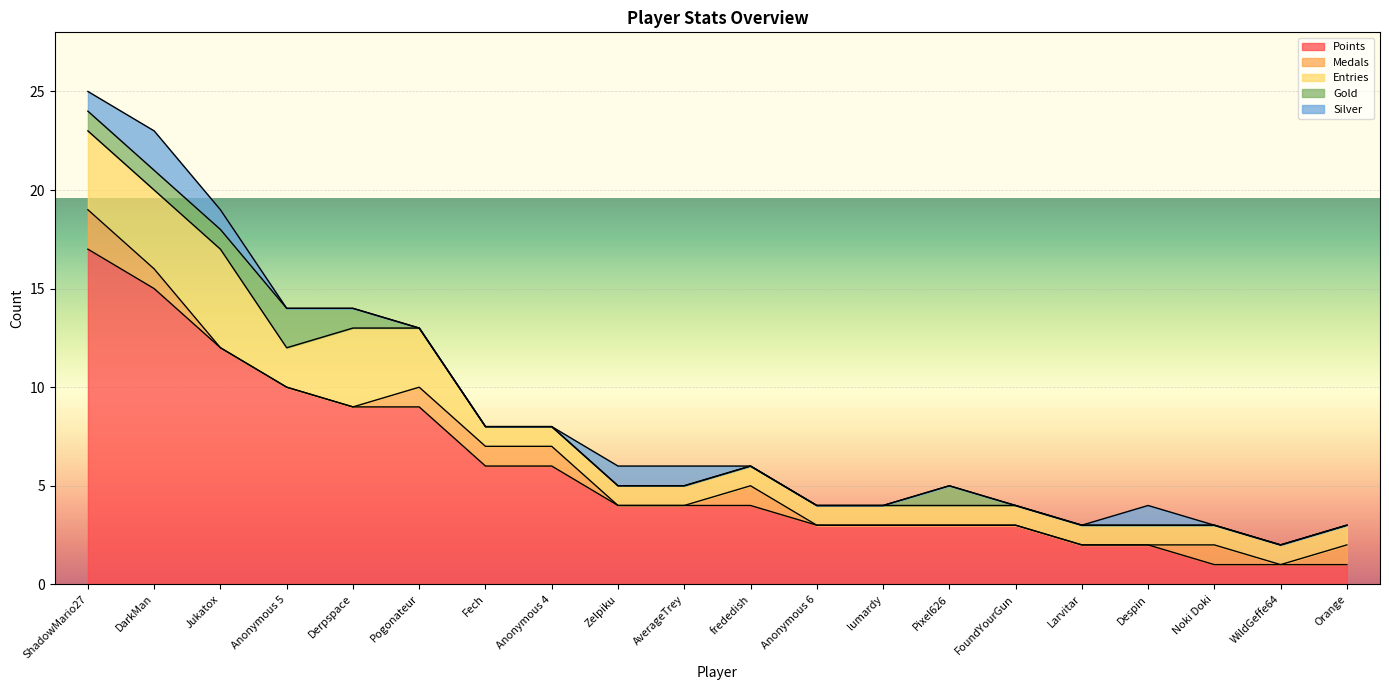

What are all the series names shown in the legend?

Points, Medals, Entries, Gold, Silver